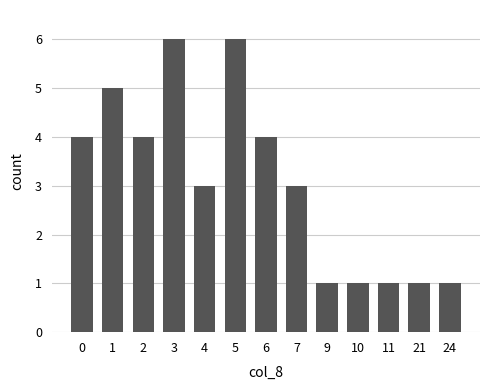

How many series are shown in this chart?

1